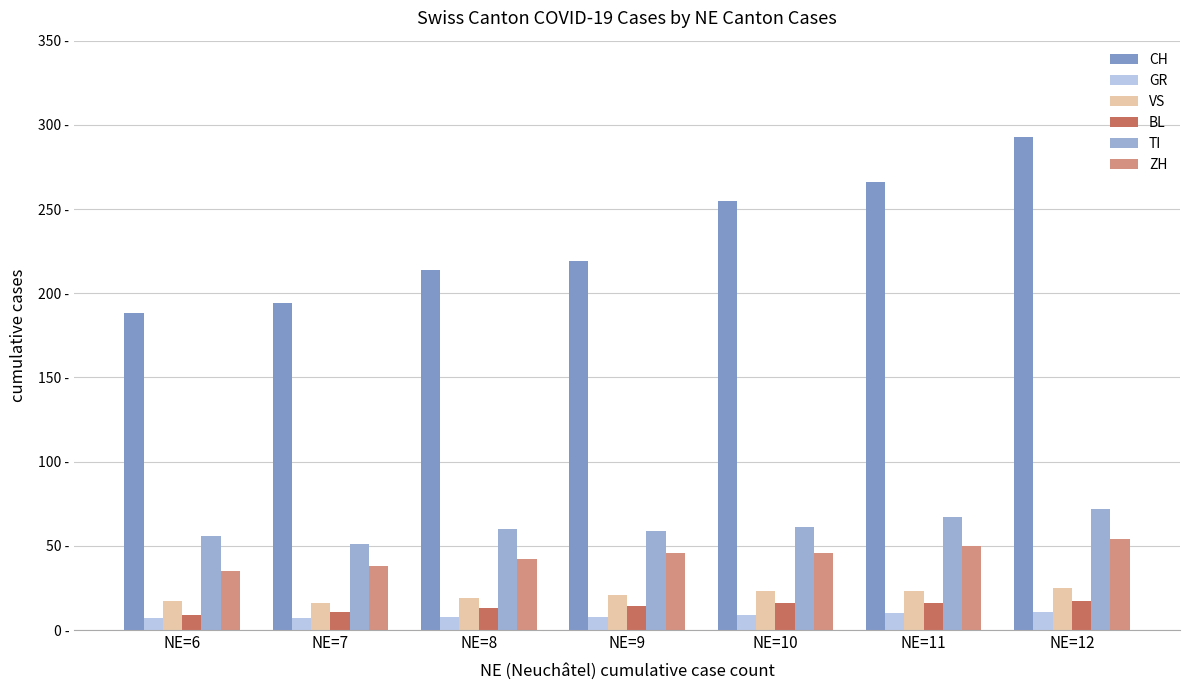

What are all the series names shown in the legend?

CH, GR, VS, BL, TI, ZH